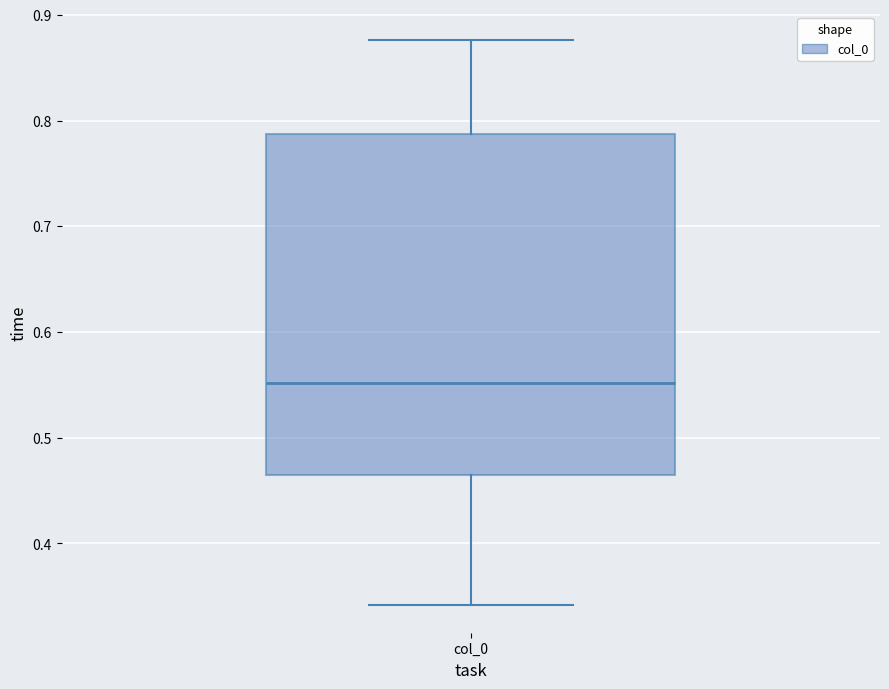

Transcribe this box plot: give where the median line is, the range the box spans, and where the two whiskers end, as read against the y-axis. The values are not printed on the chart, so give them approximately, as read against the axis.

median 0.55, box 0.46 to 0.79, whiskers 0.34 to 0.88